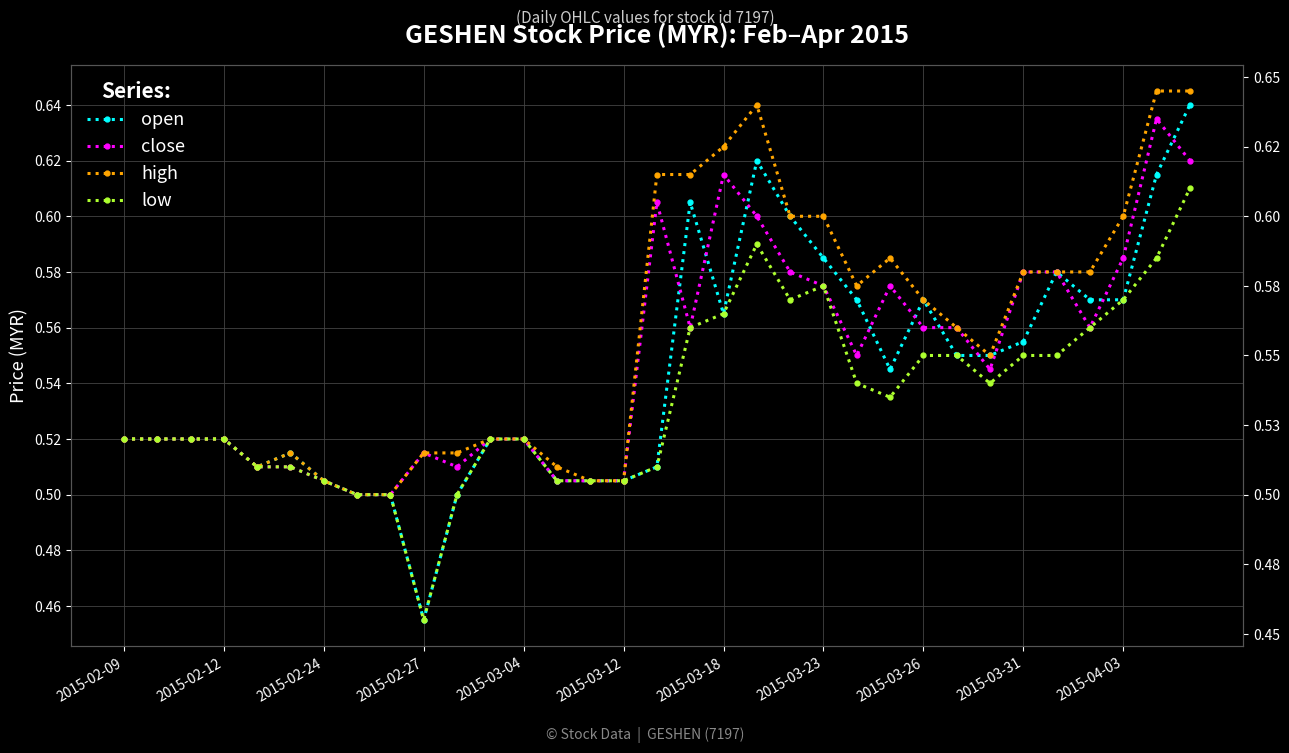

True or false: open and high cross at least once.

False